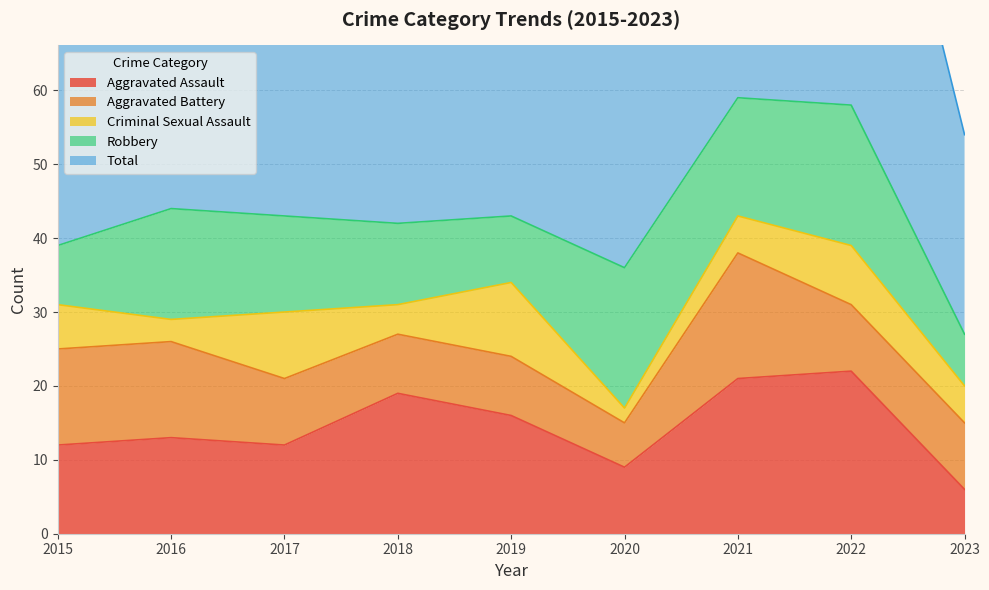

How many interior local peaks does the Total series have?

3